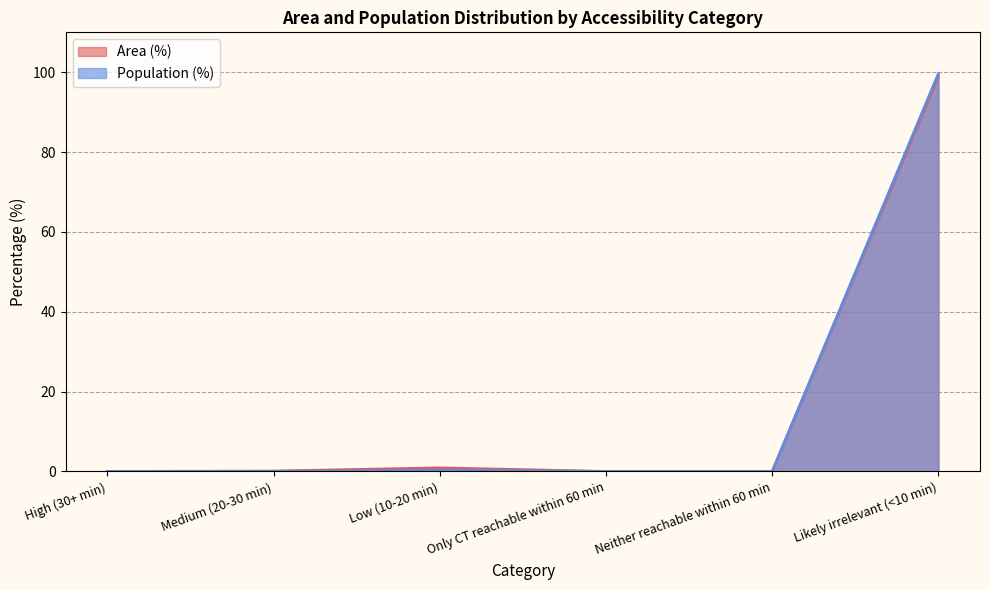

What is the approximate value of Population (%) at Low (10-20 min)?

0.3